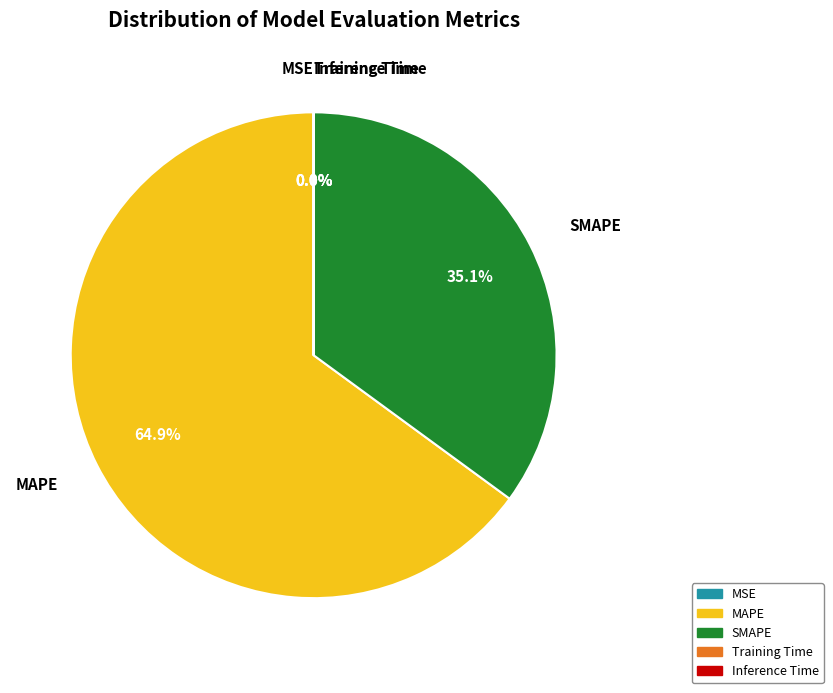

How much of the chart is everything except MAPE?

35.1%